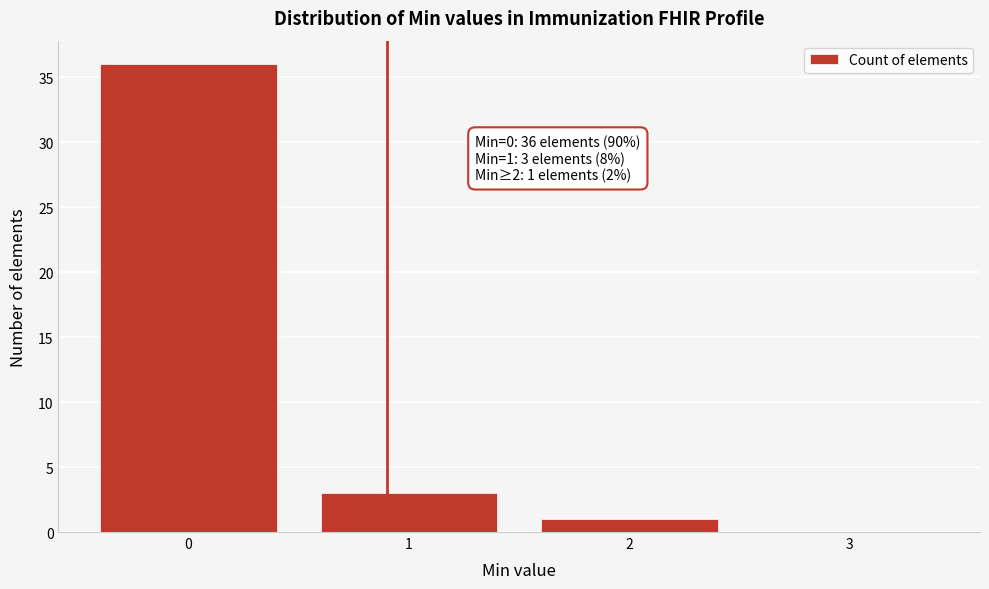

What is the change in value from 1 to 3?

-3